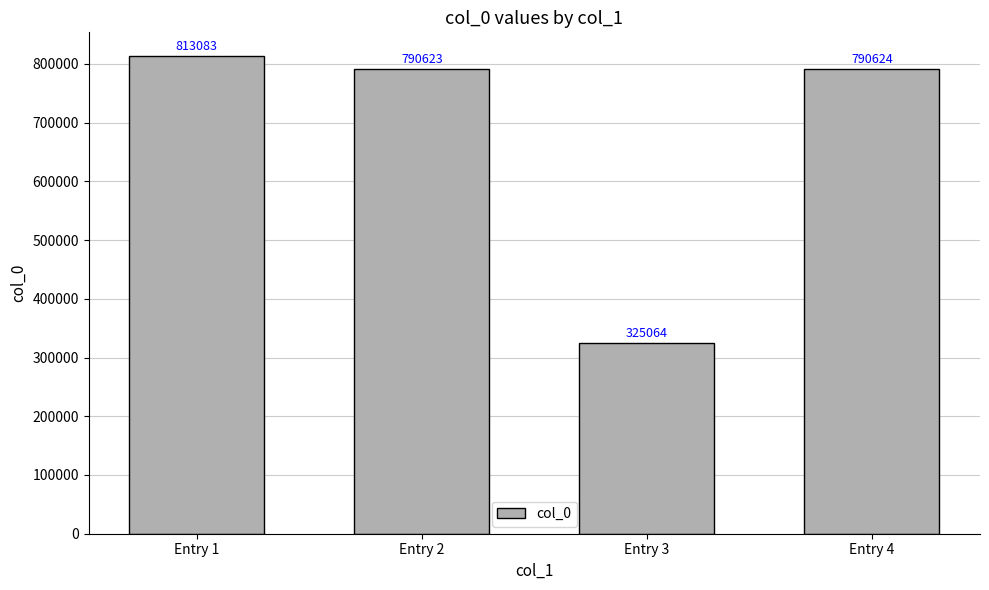

What is the maximum value shown in the chart?

813083